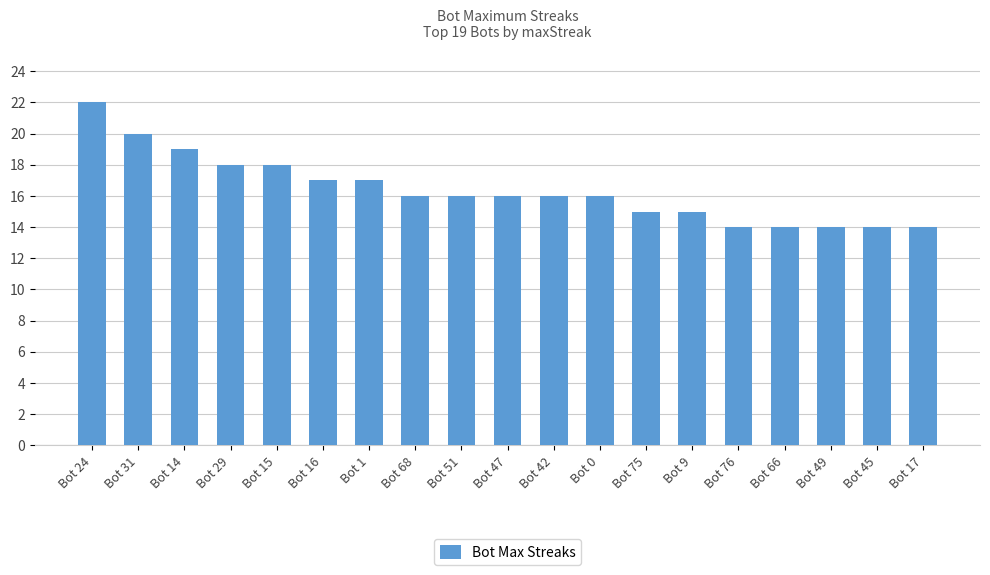

What is the label of the 11th bar from the right?

Bot 51